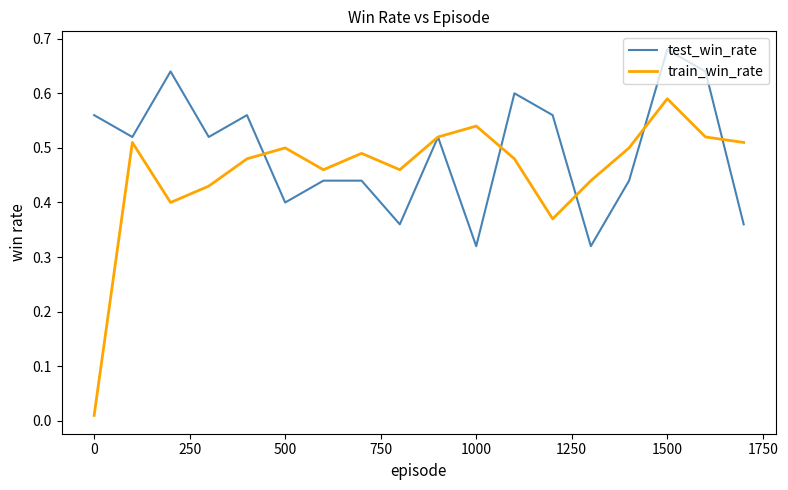

How many test_win_rate values are between 0 and 1?

18